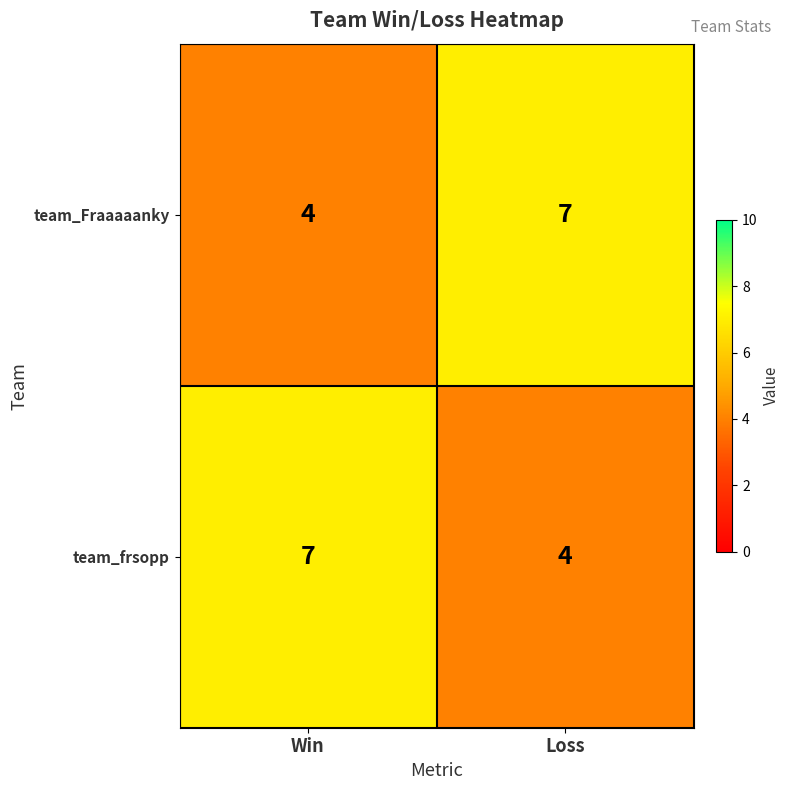

Reading left to right, what are all the values shown in this chart?

team_Fraaaaanky: Win=4	Loss=7
team_frsopp: Win=7	Loss=4